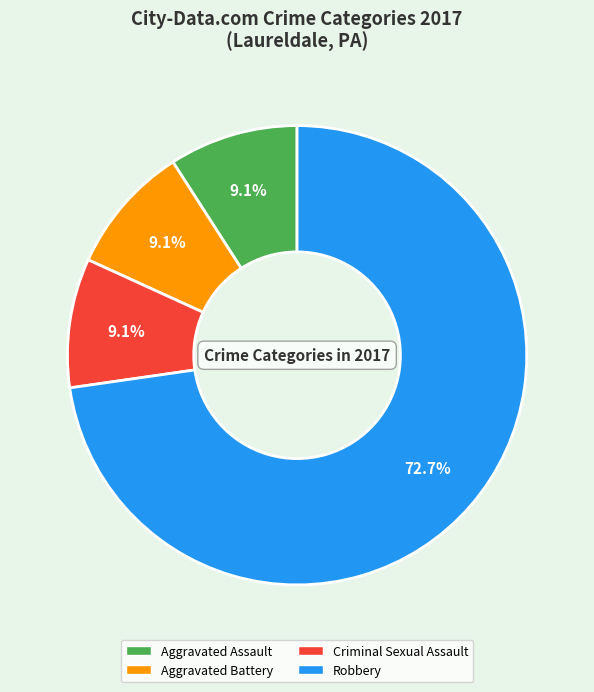

What is the ratio of the value at Robbery to the value at Aggravated Battery?

8.0